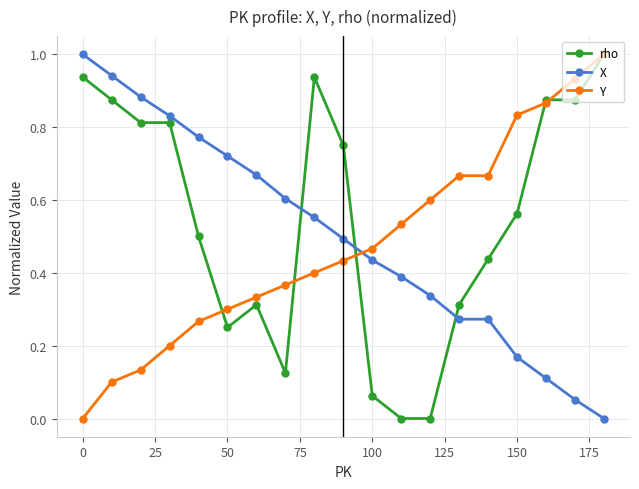

Does the chart have visible grid lines?

Yes